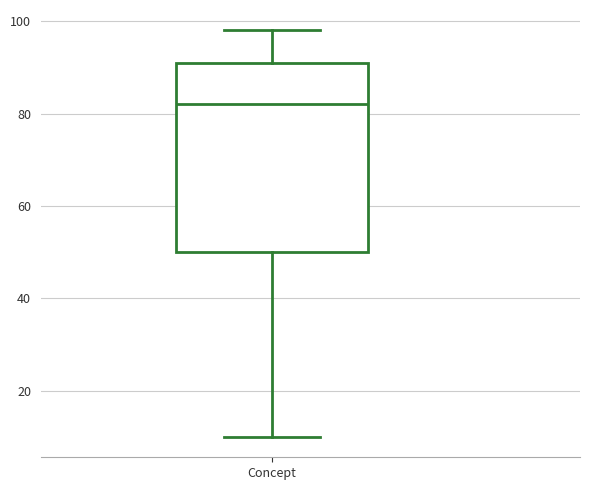

Read this box plot against the y-axis: the position of the median line, the range covered by the box, and the ends of both whiskers. The values are not printed on the chart, so give them approximately, as read against the axis.

median 82, box 50 to 92, whiskers 10 to 98